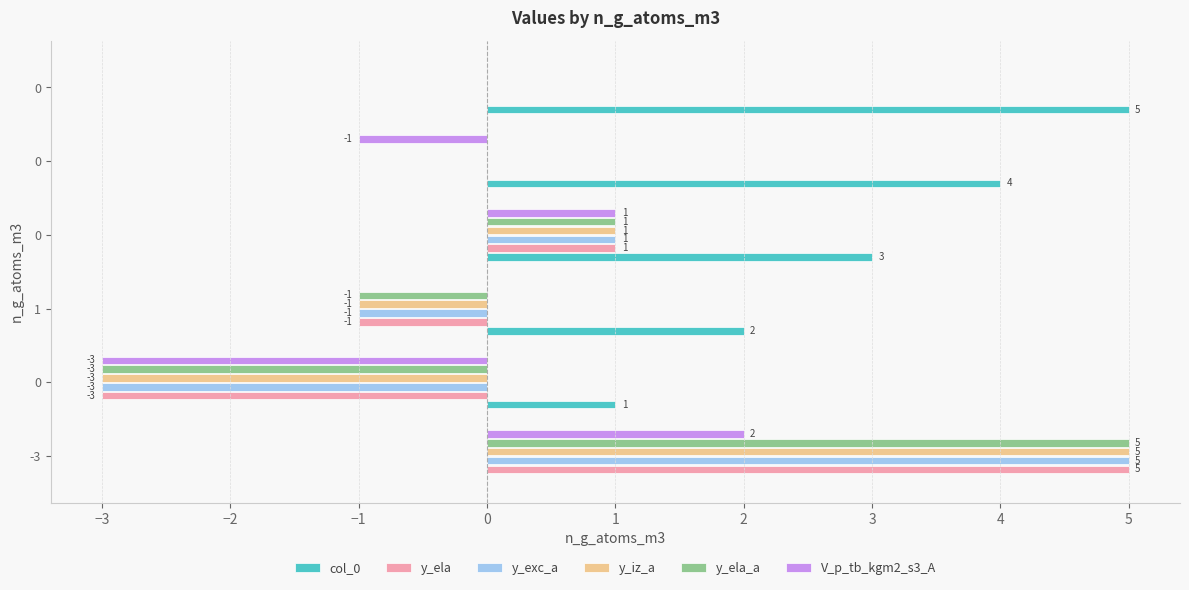

How many series are shown in this chart?

6